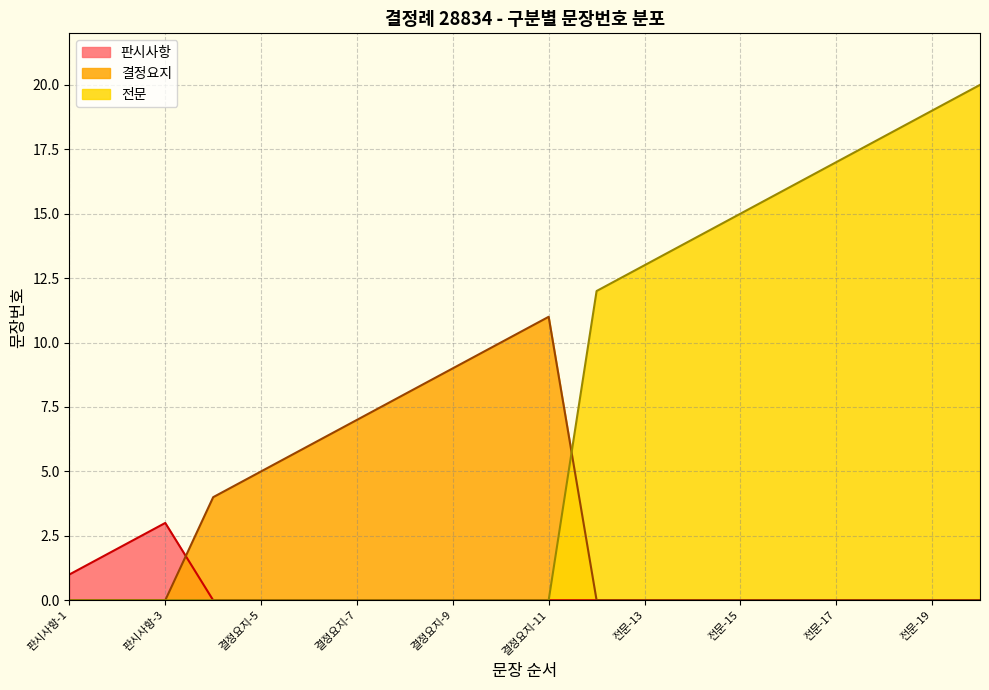

What is the label of the 5th point from the right?

전문-16